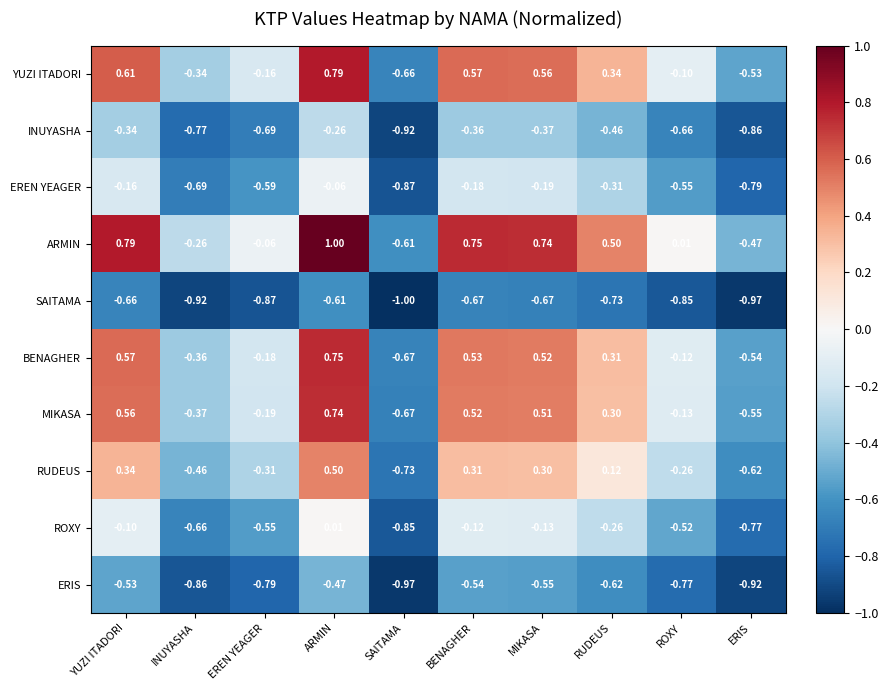

At which label does INUYASHA reach its minimum?

SAITAMA